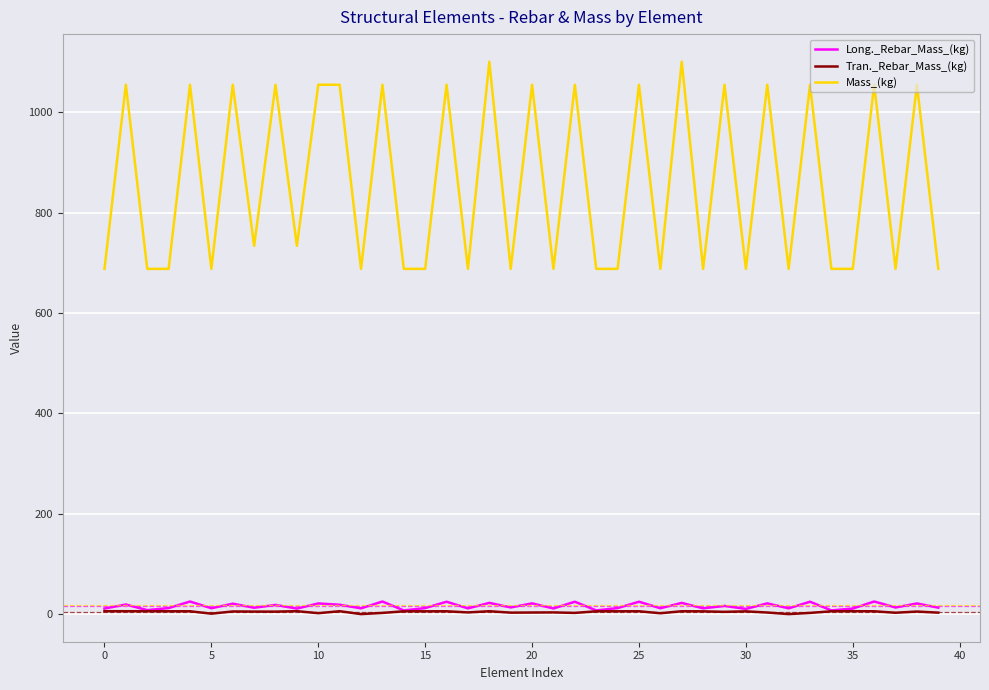

Which series has the largest range (max minus min)?

Mass_(kg)